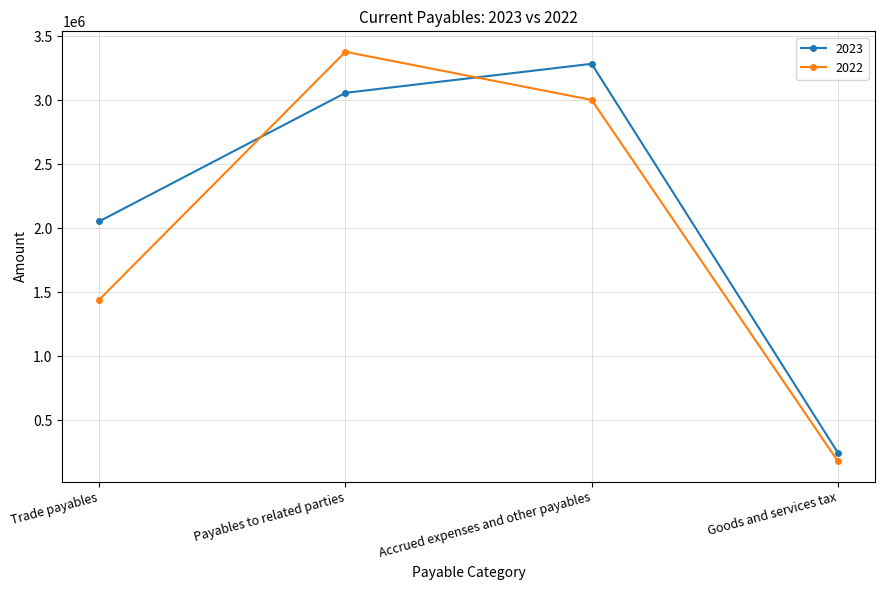

What is the difference between the maximum and second lowest values in the 2023 series?

1230949